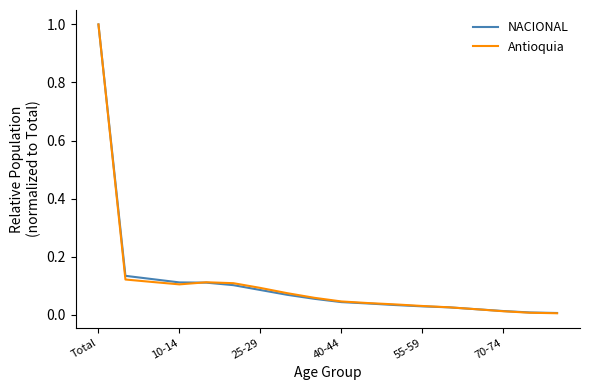

What is the maximum value shown in the chart?

1.0